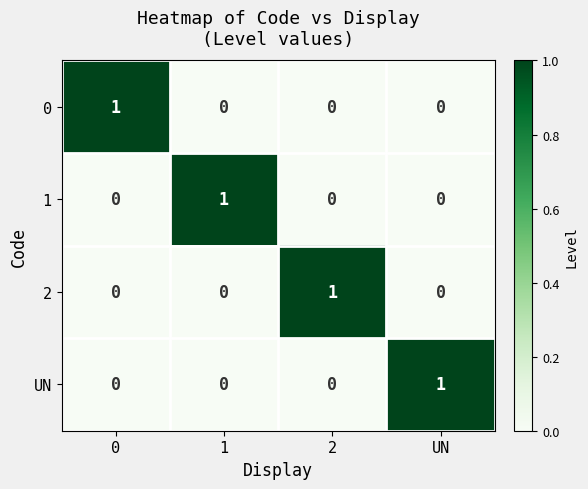

Reading right to left, list all the values displayed in this chart.

0: UN=0	2=0	1=0	0=1
1: UN=0	2=0	1=1	0=0
2: UN=0	2=1	1=0	0=0
UN: UN=1	2=0	1=0	0=0